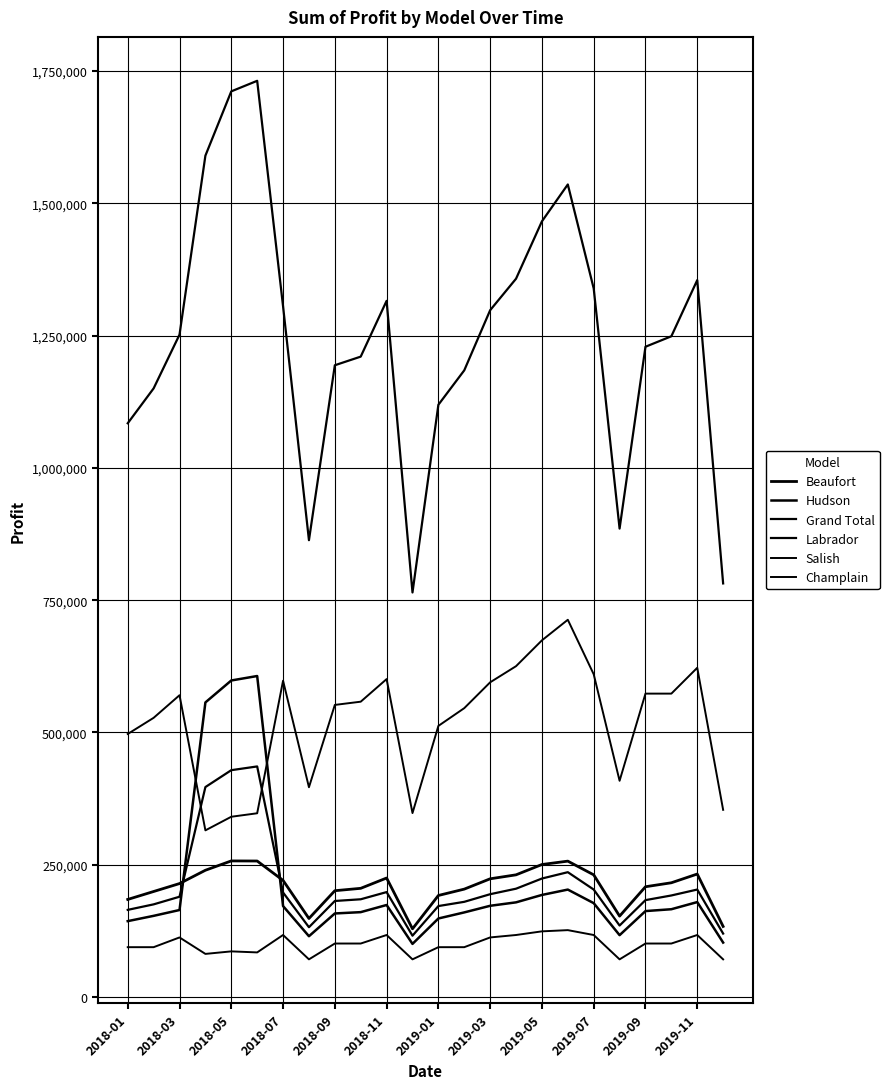

Where is Beaufort nearest to the value 193144?

2019-01